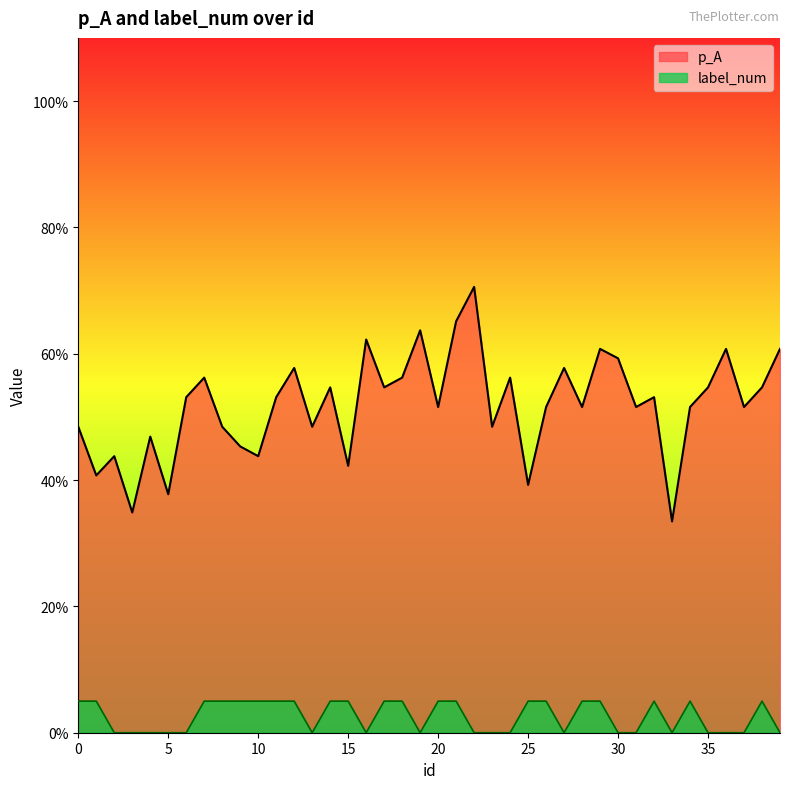

At 29, list the series in order from largest to smallest.

p_A, label_num